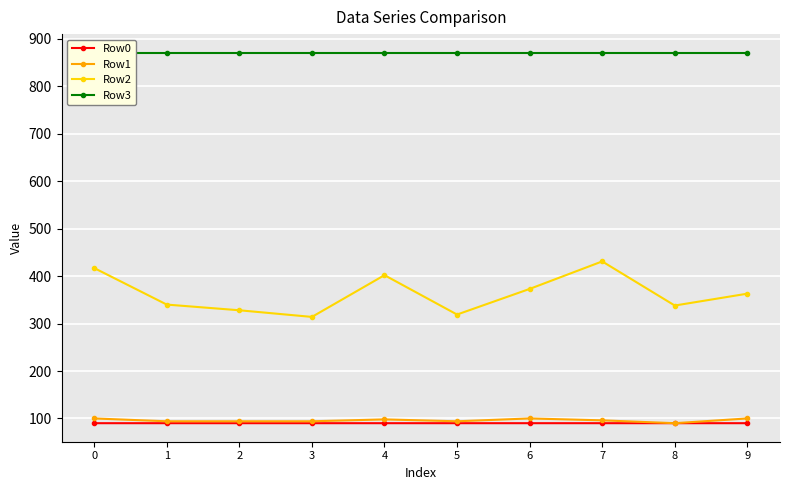

At how many categories does at least one series exceed 240?

10